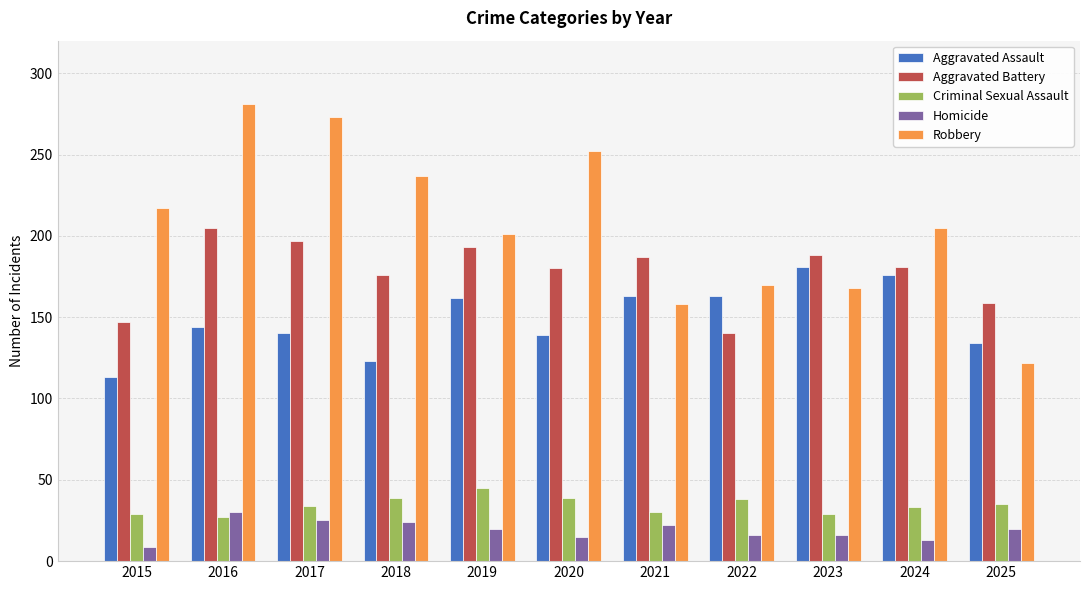

Which series changed the most between 2017 and 2019?

Robbery